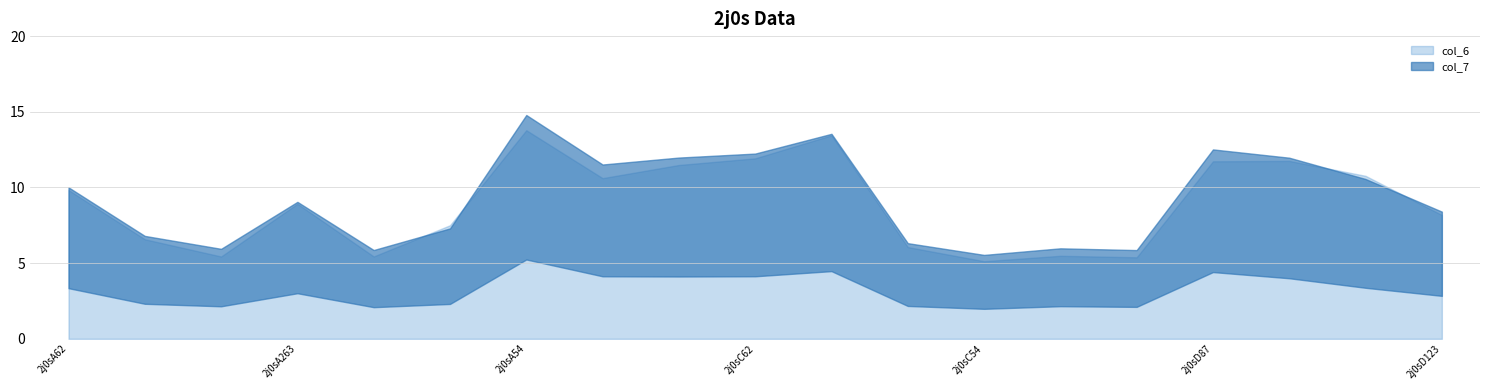

At which category is the sum across all series the highest?

2j0sA54